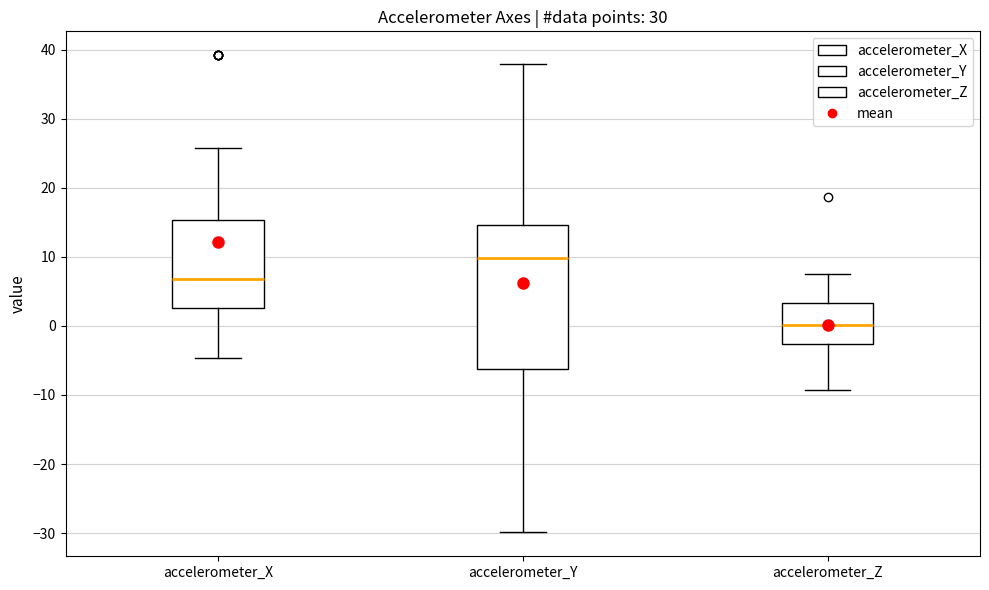

Reading left to right, read every box against the y-axis: the position of its median line, the range the box covers, and the ends of its whiskers. The values are not printed on the chart, so give them approximately, as read against the axis.

accelerometer_X: median 7, box 3 to 15, whiskers -5 to 26
accelerometer_Y: median 10, box -6 to 15, whiskers -30 to 38
accelerometer_Z: median 0, box -3 to 3, whiskers -9 to 8